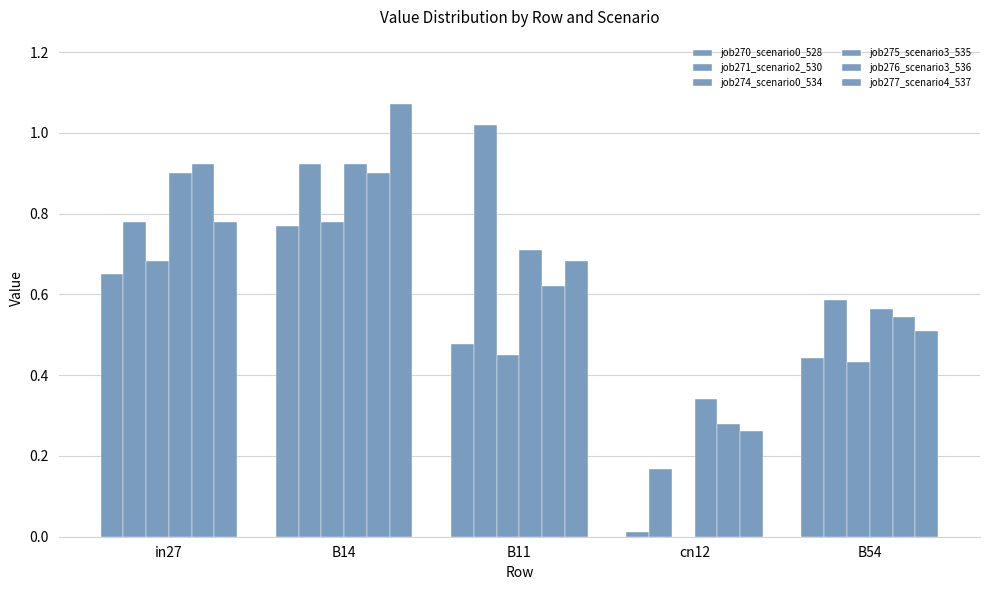

Does the chart contain stacked bars?

No